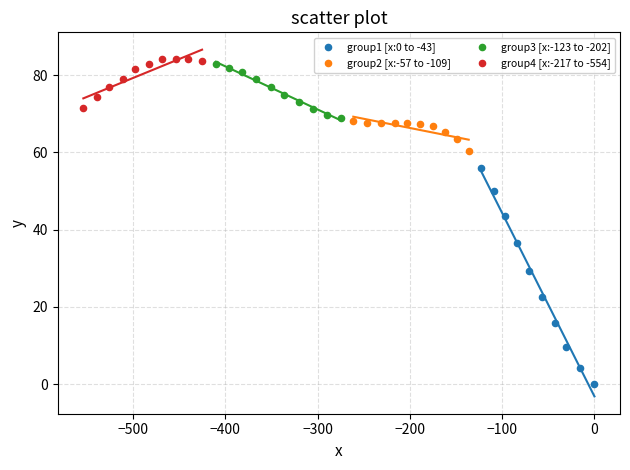

Which series contains the highest Y value?

group4 [x:-217 to -554]